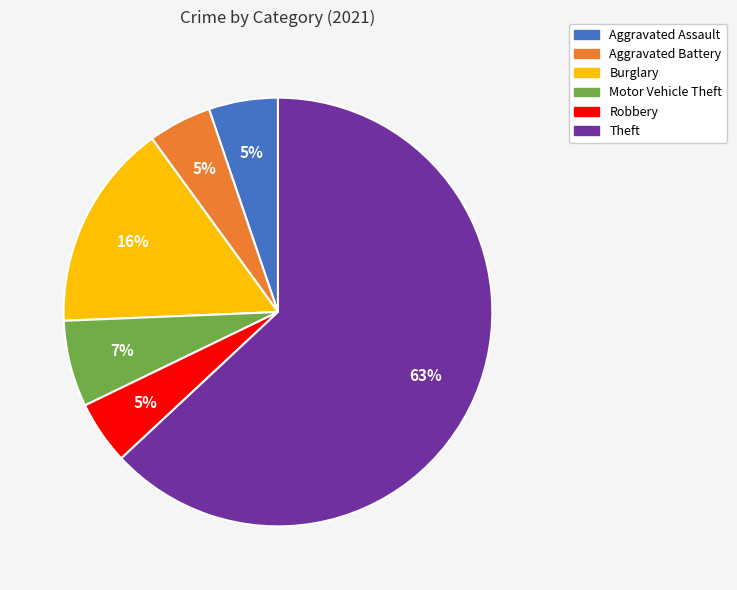

To the nearest percent, what percentage of the pie is Aggravated Battery?

5%